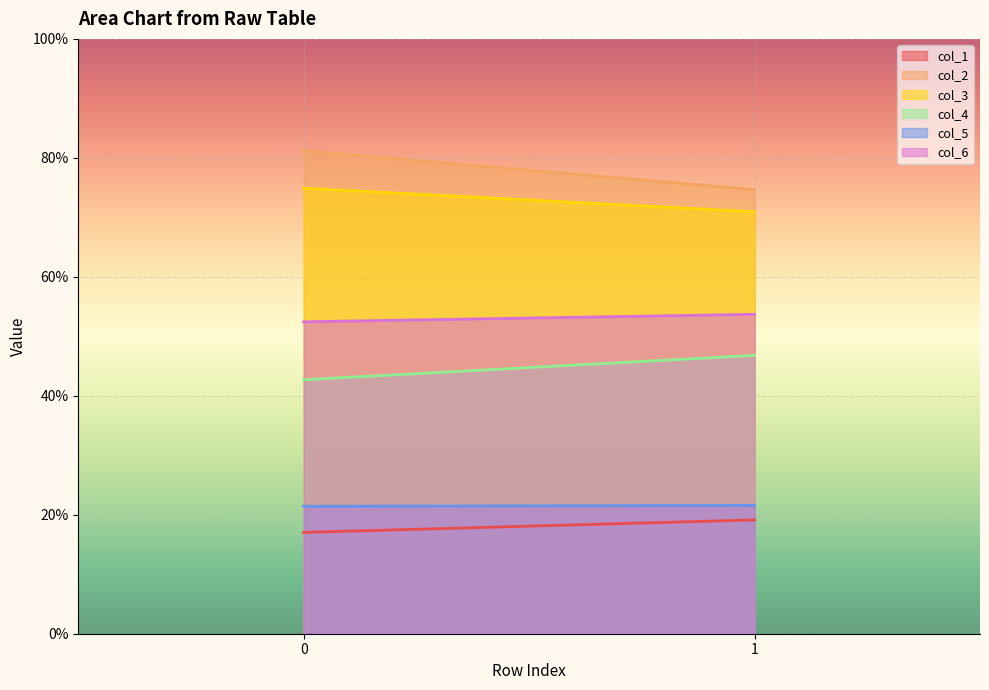

Rank the series at 1 from highest to lowest value.

col_2, col_3, col_6, col_4, col_5, col_1